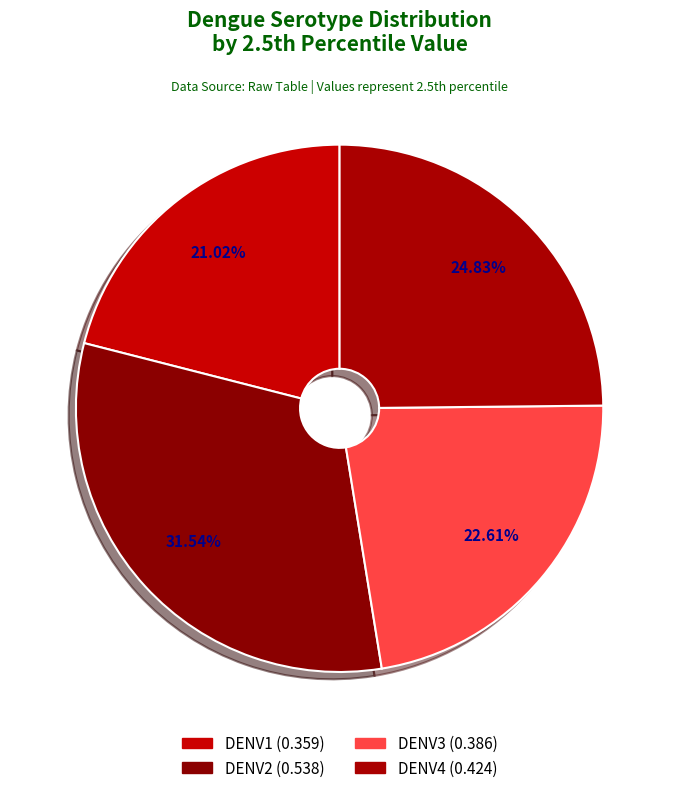

The DENV3 slice represents 31% of the pie. True or false?

False